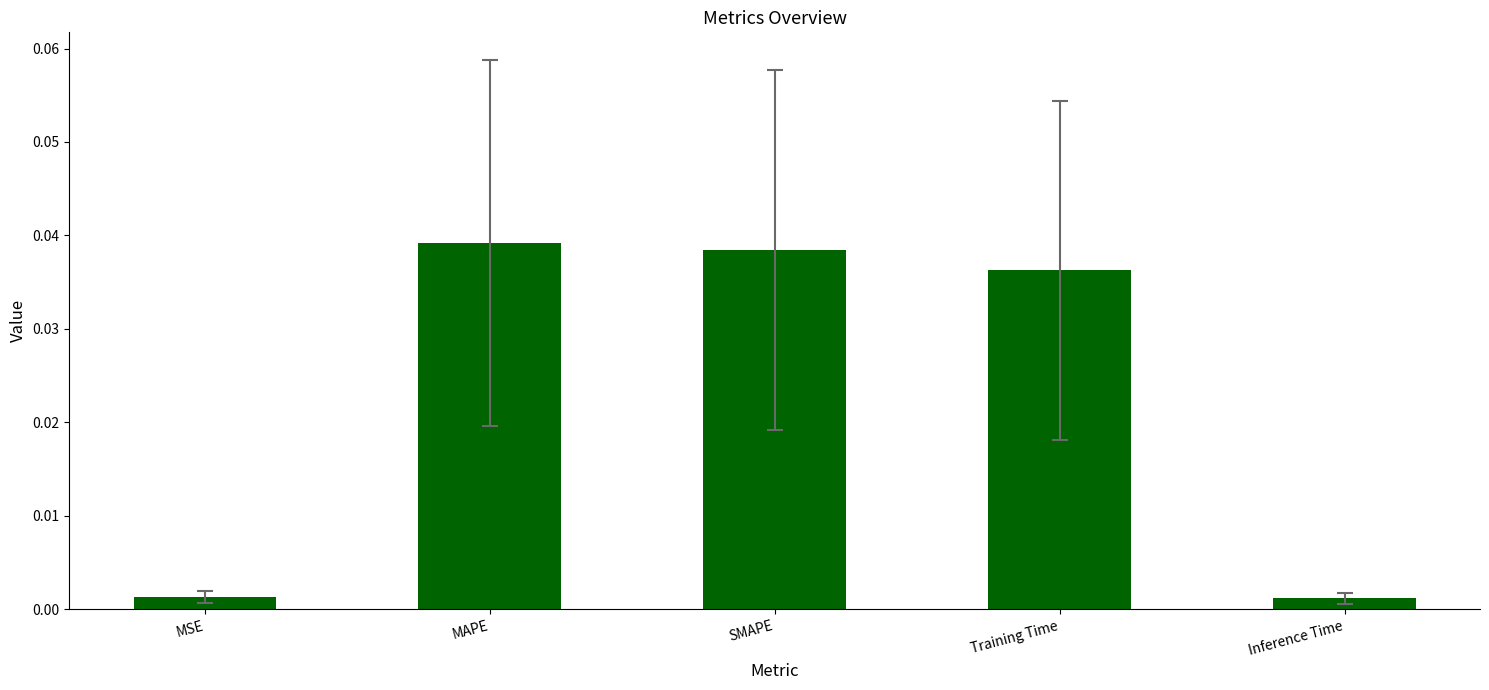

What is the label of the 3rd bar from the left?

SMAPE